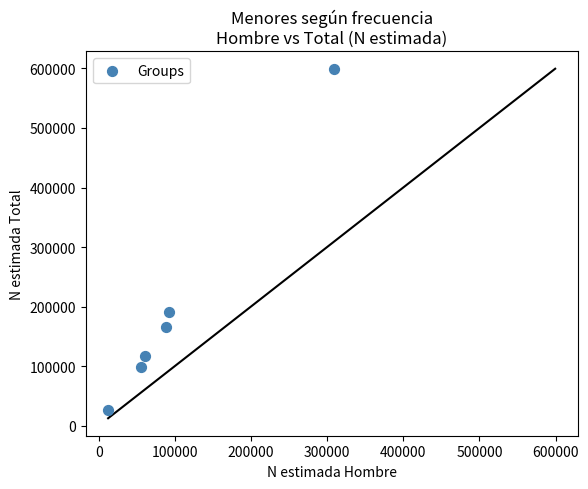

What Y value in the scatter plot is closest to 312658?

191285